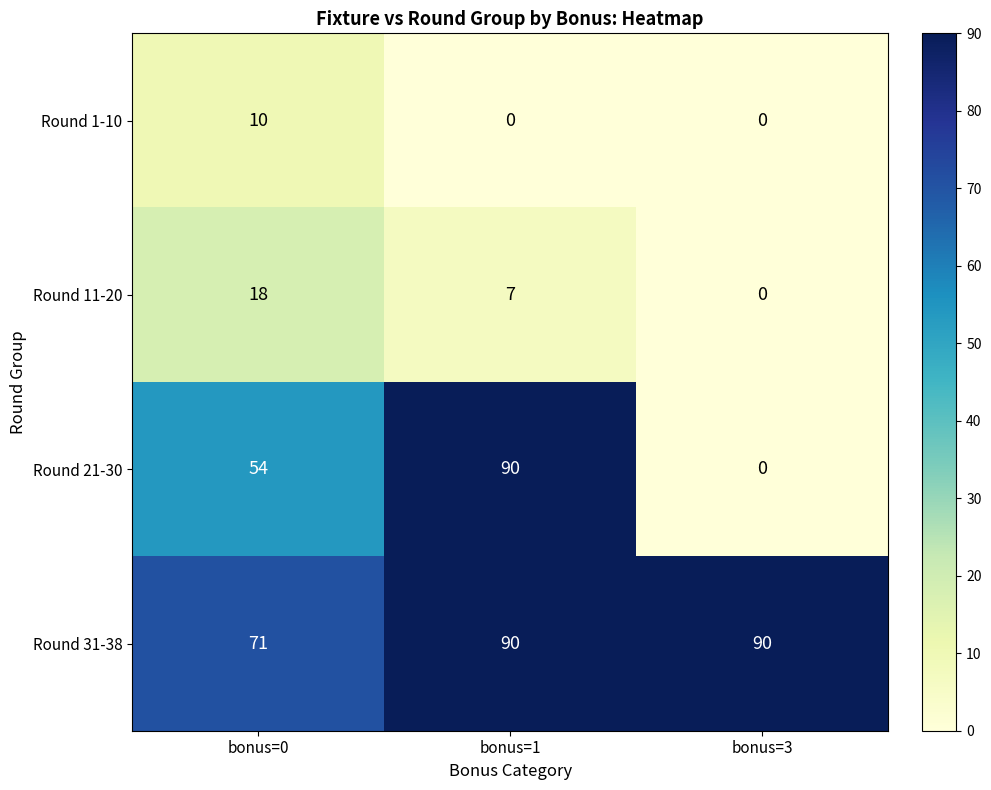

The value of Round 21-30 at bonus=1 is 124. True or false?

False